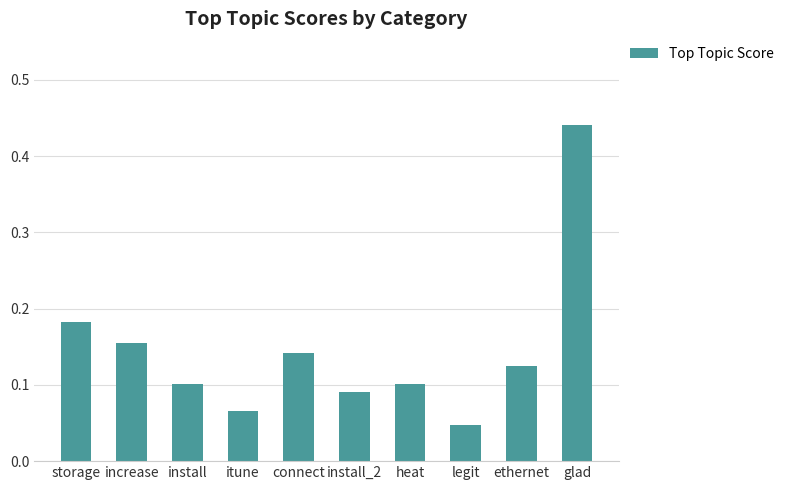

What is the sum of the values at increase and storage?

0.3